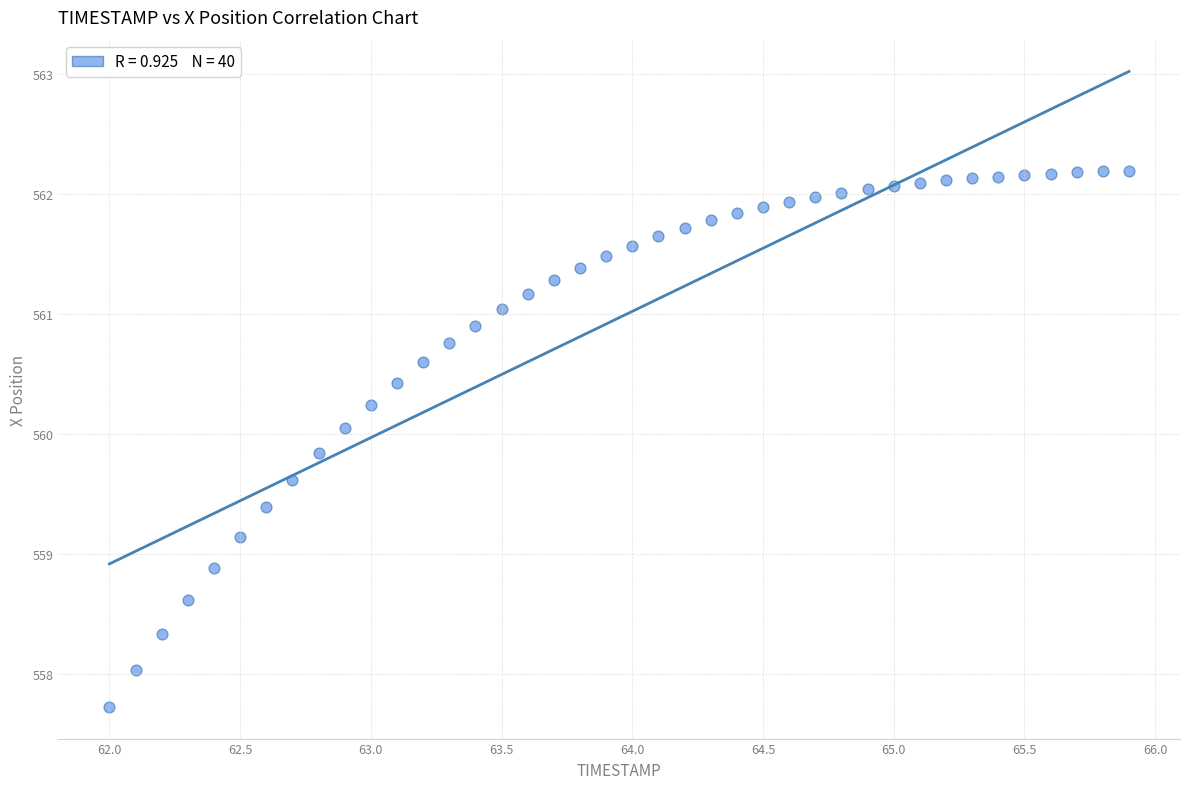

What is the range of Y values (max minus min)?

4.5